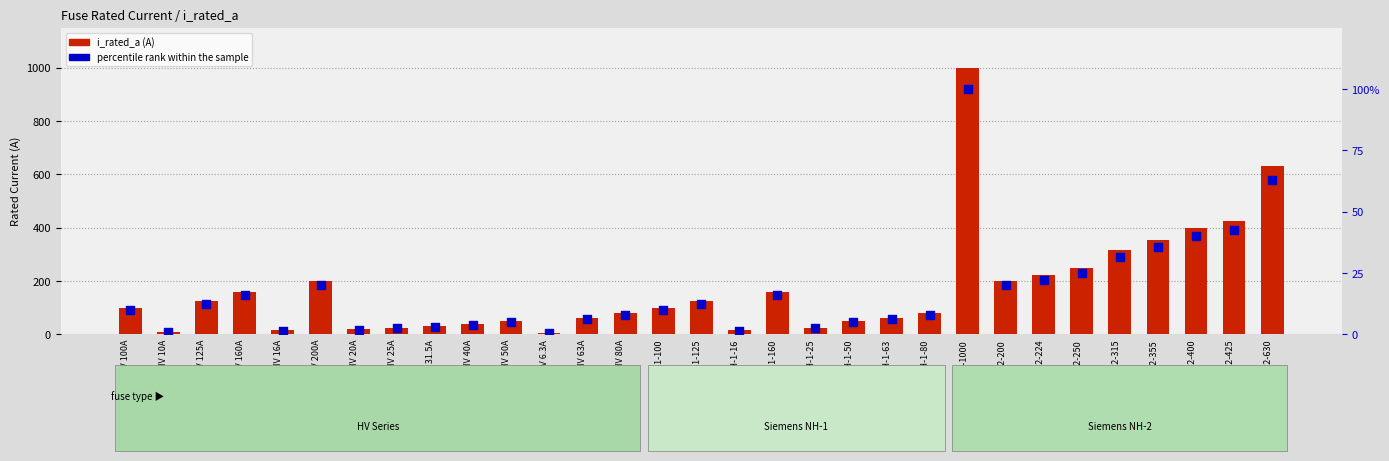

Which series contains the highest Y value?

i_rated_a